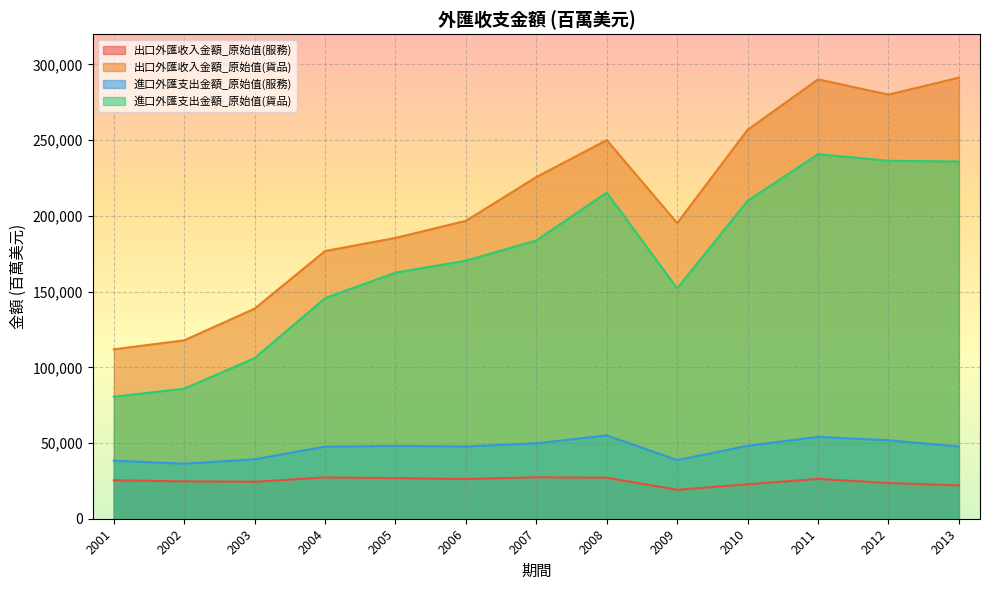

Which series has the widest spread of values?

出口外匯收入金額_原始值(貨品)